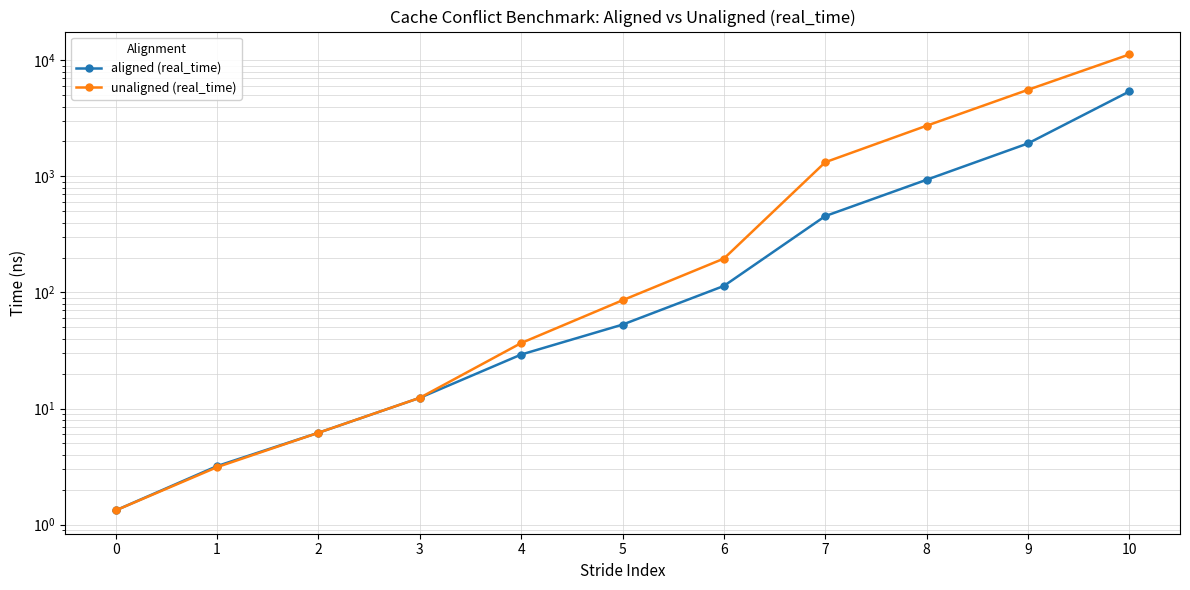

What is the approximate value of aligned (real_time) at 0?

1.3